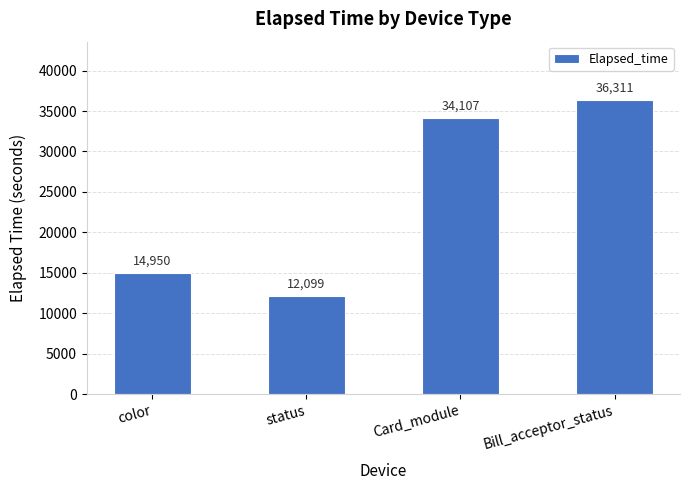

At which category does the chart reach its minimum across all series?

status